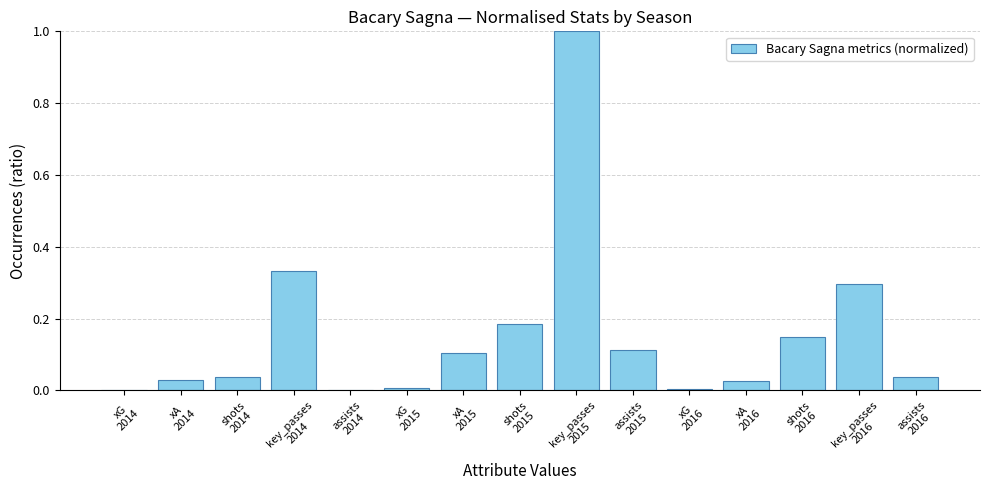

What is the maximum value shown in the chart?

1.0